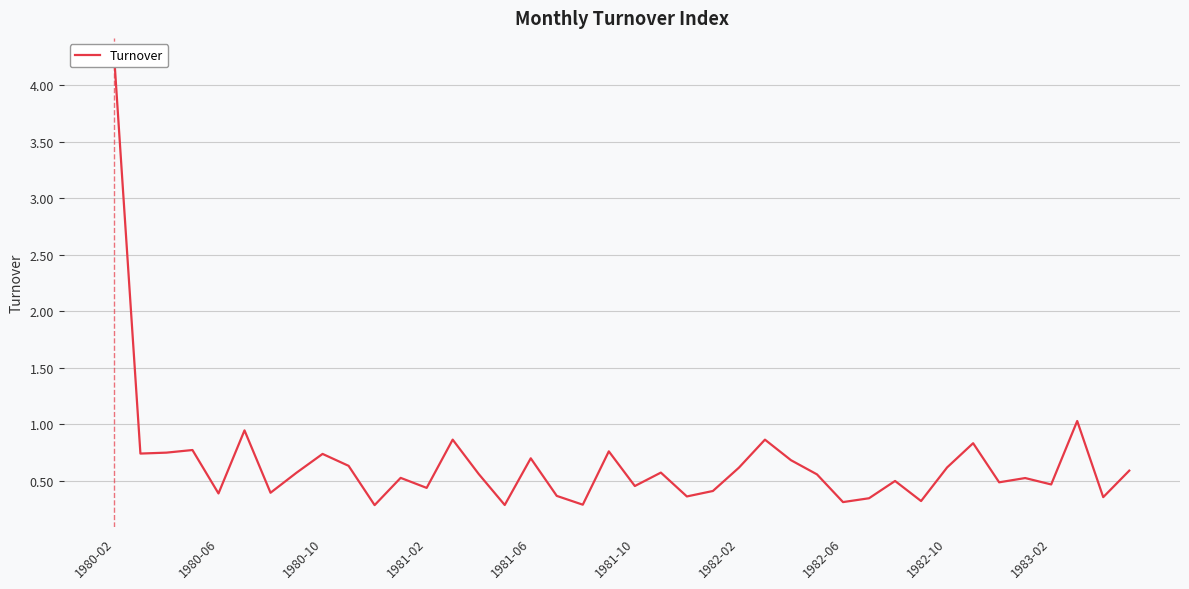

The value at 30 is 0.1. True or false?

False